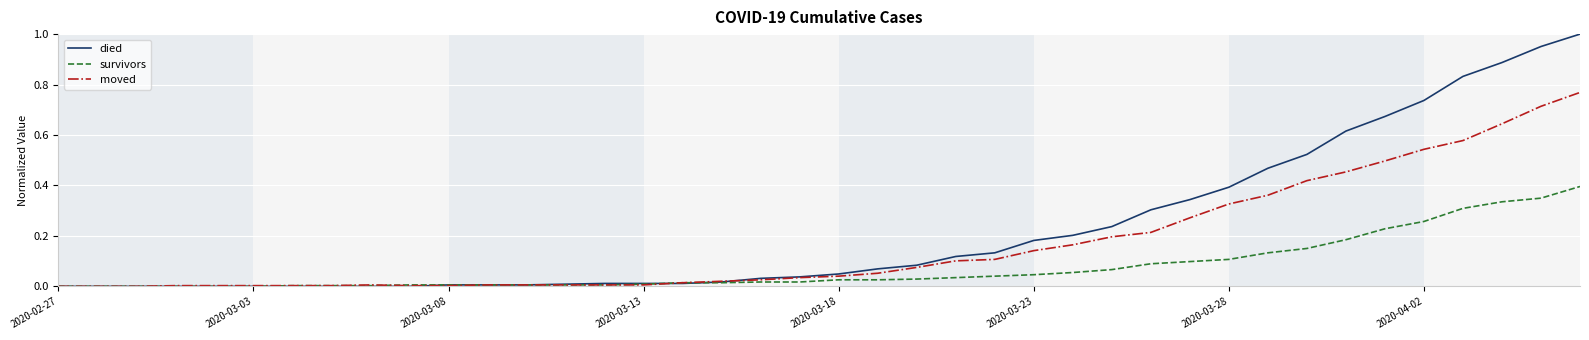

Which series has the largest total across all categories?

died